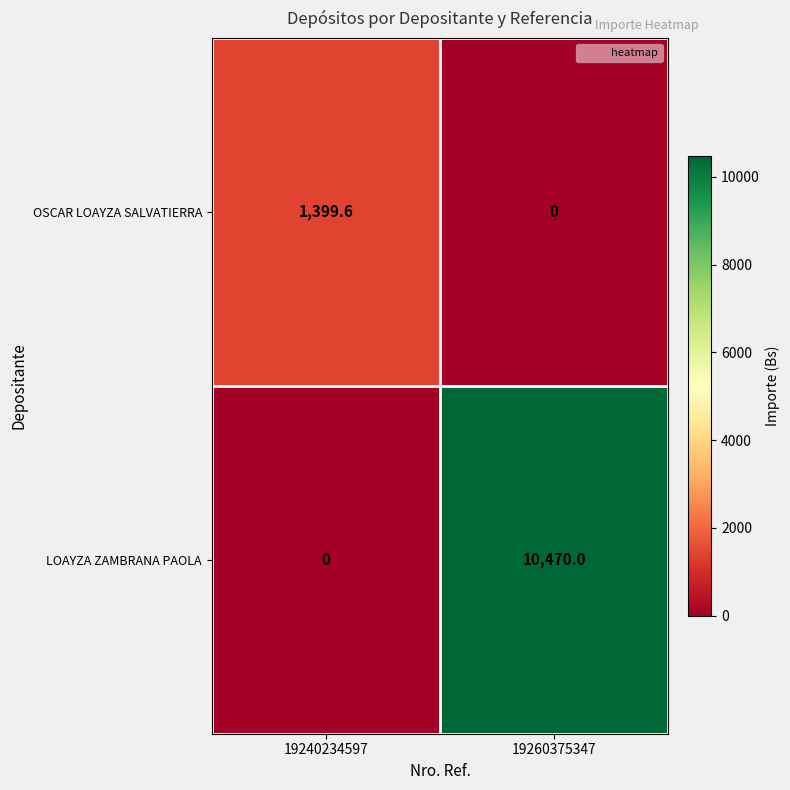

At which category is the sum across all series the highest?

19260375347